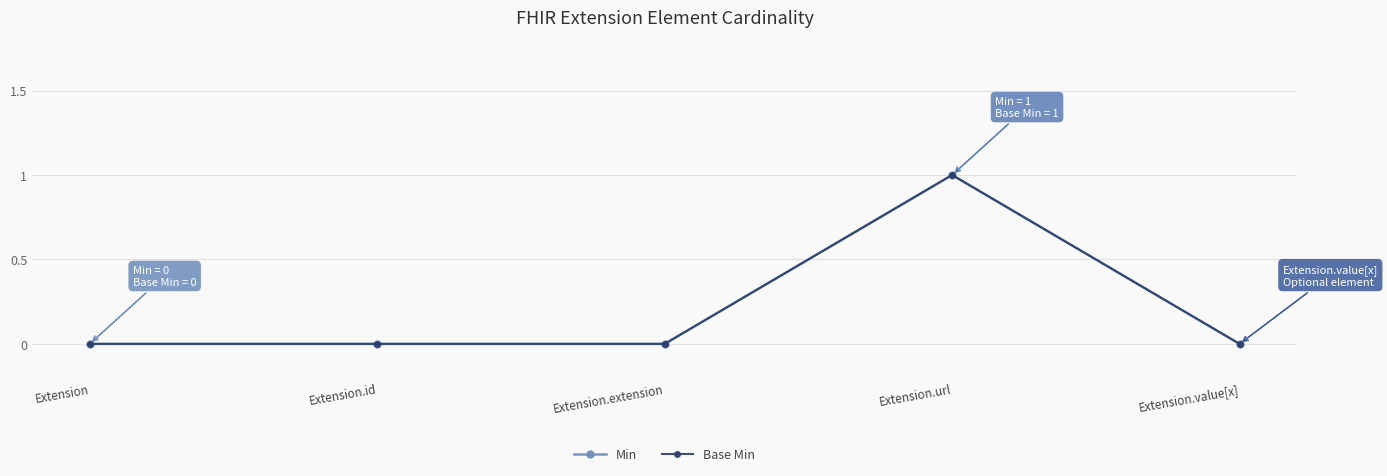

Which category has the highest value in the Min series?

Extension.url